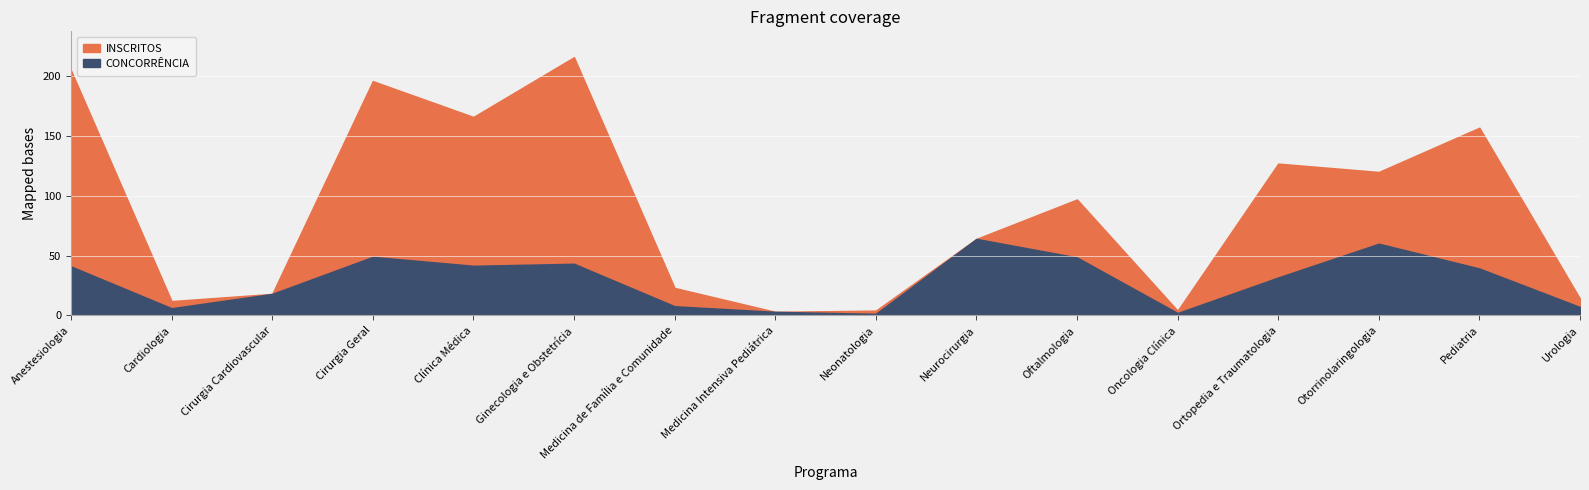

Which series has the largest total across all categories?

INSCRITOS